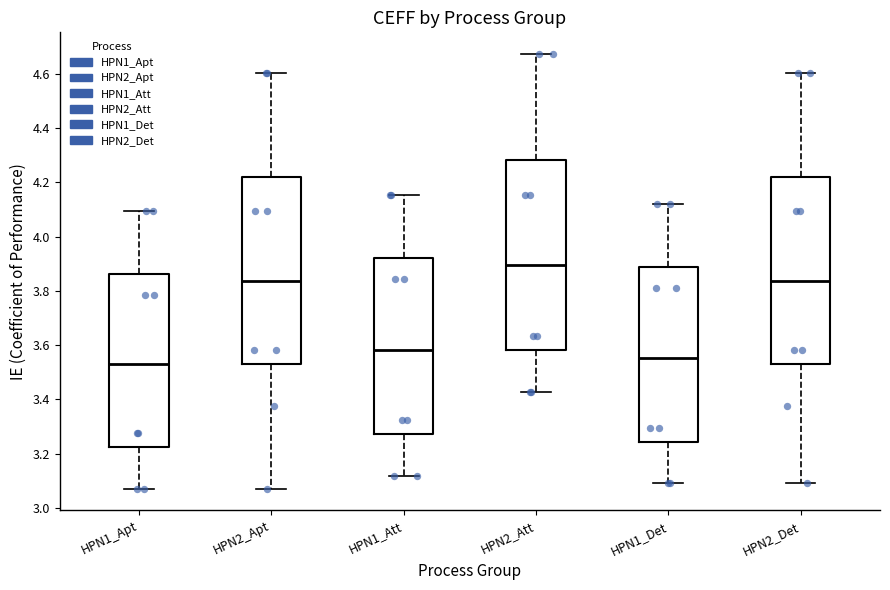

Where does the median line of the box for HPN1_Det sit on the y-axis? The values are not printed on the chart, so give them approximately, as read against the axis.

3.56